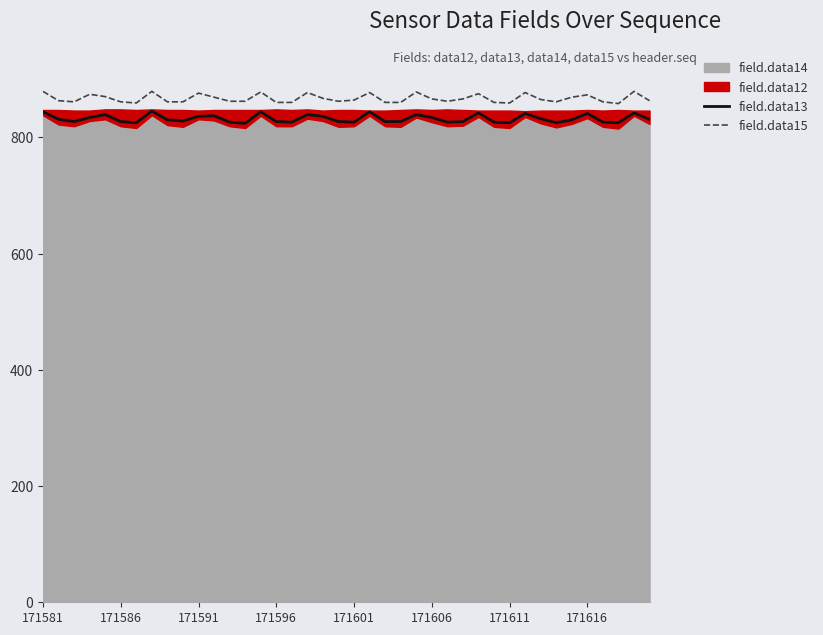

What is the value of the field.data13 point at the 36th from the left?

841